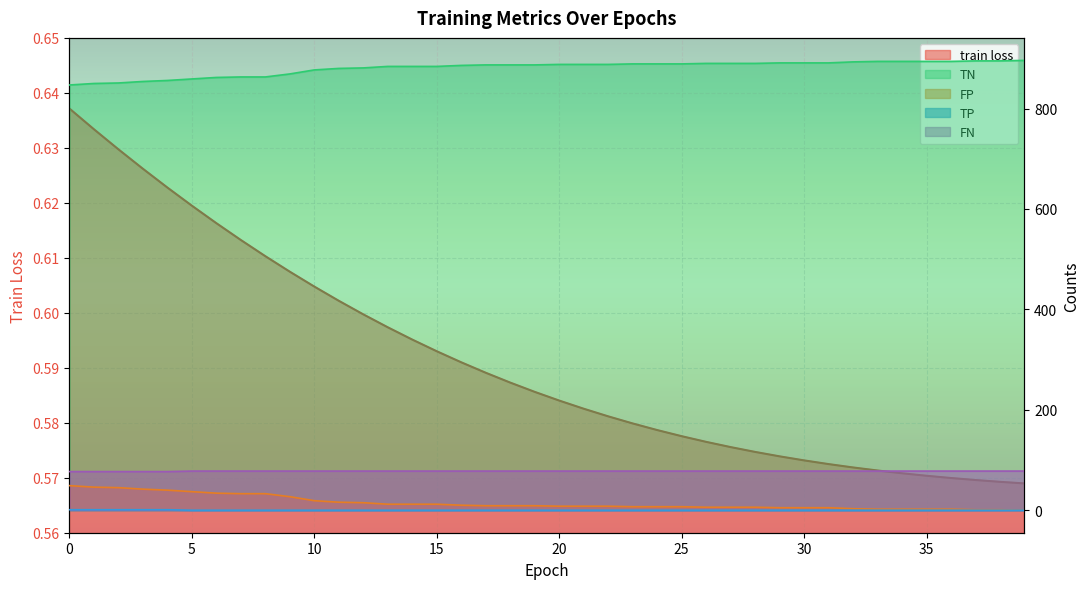

Which category has the lowest value across all series?

39